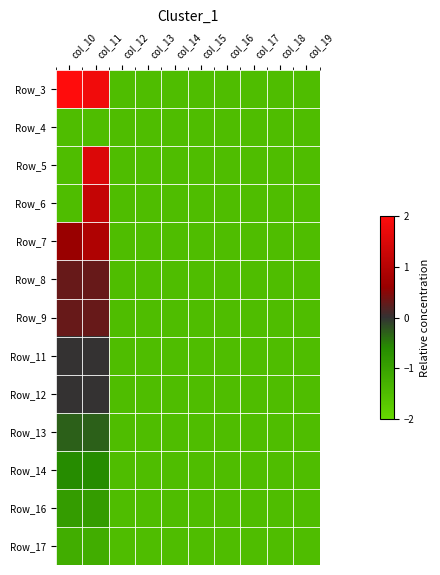

Reading left to right, what are all the values shown in this chart?

Row_3: col_10=2.0	col_11=1.8	col_12=-1.5	col_13=-1.5	col_14=-1.5	col_15=-1.5	col_16=-1.5	col_17=-1.5	col_18=-1.5	col_19=-1.5
Row_4: col_10=-1.5	col_11=-1.5	col_12=-1.5	col_13=-1.5	col_14=-1.5	col_15=-1.5	col_16=-1.5	col_17=-1.5	col_18=-1.5	col_19=-1.5
Row_5: col_10=-1.5	col_11=1.5	col_12=-1.5	col_13=-1.5	col_14=-1.5	col_15=-1.5	col_16=-1.5	col_17=-1.5	col_18=-1.5	col_19=-1.5
Row_6: col_10=-1.5	col_11=1.2	col_12=-1.5	col_13=-1.5	col_14=-1.5	col_15=-1.5	col_16=-1.5	col_17=-1.5	col_18=-1.5	col_19=-1.5
Row_7: col_10=0.6	col_11=0.9	col_12=-1.5	col_13=-1.5	col_14=-1.5	col_15=-1.5	col_16=-1.5	col_17=-1.5	col_18=-1.5	col_19=-1.5
Row_8: col_10=0.3	col_11=0.3	col_12=-1.5	col_13=-1.5	col_14=-1.5	col_15=-1.5	col_16=-1.5	col_17=-1.5	col_18=-1.5	col_19=-1.5
Row_9: col_10=0.3	col_11=0.3	col_12=-1.5	col_13=-1.5	col_14=-1.5	col_15=-1.5	col_16=-1.5	col_17=-1.5	col_18=-1.5	col_19=-1.5
Row_11: col_10=0.0	col_11=0.0	col_12=-1.5	col_13=-1.5	col_14=-1.5	col_15=-1.5	col_16=-1.5	col_17=-1.5	col_18=-1.5	col_19=-1.5
Row_12: col_10=0.0	col_11=0.0	col_12=-1.5	col_13=-1.5	col_14=-1.5	col_15=-1.5	col_16=-1.5	col_17=-1.5	col_18=-1.5	col_19=-1.5
Row_13: col_10=-0.3	col_11=-0.3	col_12=-1.5	col_13=-1.5	col_14=-1.5	col_15=-1.5	col_16=-1.5	col_17=-1.5	col_18=-1.5	col_19=-1.5
Row_14: col_10=-0.6	col_11=-0.6	col_12=-1.5	col_13=-1.5	col_14=-1.5	col_15=-1.5	col_16=-1.5	col_17=-1.5	col_18=-1.5	col_19=-1.5
Row_16: col_10=-0.9	col_11=-0.9	col_12=-1.5	col_13=-1.5	col_14=-1.5	col_15=-1.5	col_16=-1.5	col_17=-1.5	col_18=-1.5	col_19=-1.5
Row_17: col_10=-1.2	col_11=-1.2	col_12=-1.5	col_13=-1.5	col_14=-1.5	col_15=-1.5	col_16=-1.5	col_17=-1.5	col_18=-1.5	col_19=-1.5